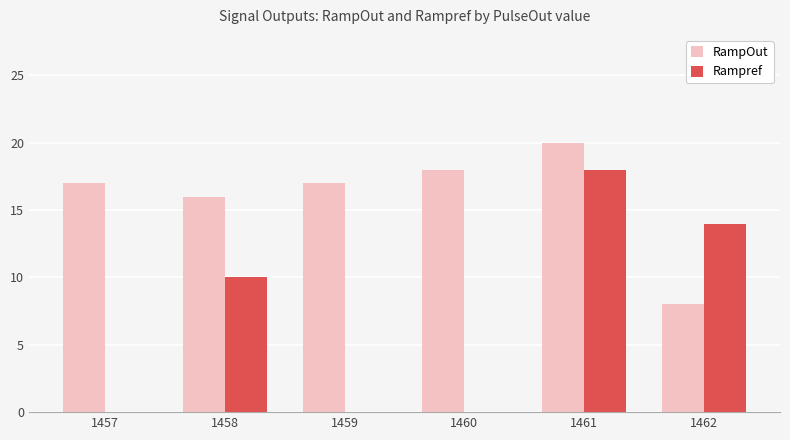

Which series changed the most between 1457 and 1460?

Rampref